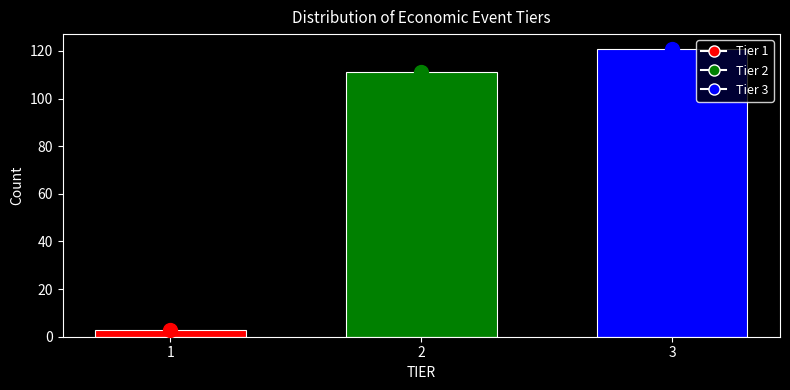

Reading left to right, transcribe all the data shown in this chart.

3	111	121